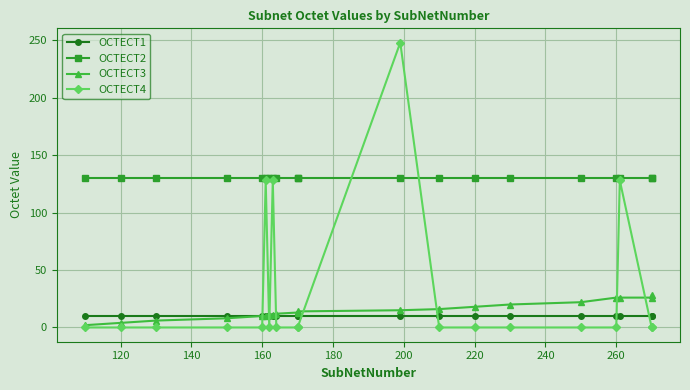

True or false: OCTECT1 has a value of 10 at 160.

True